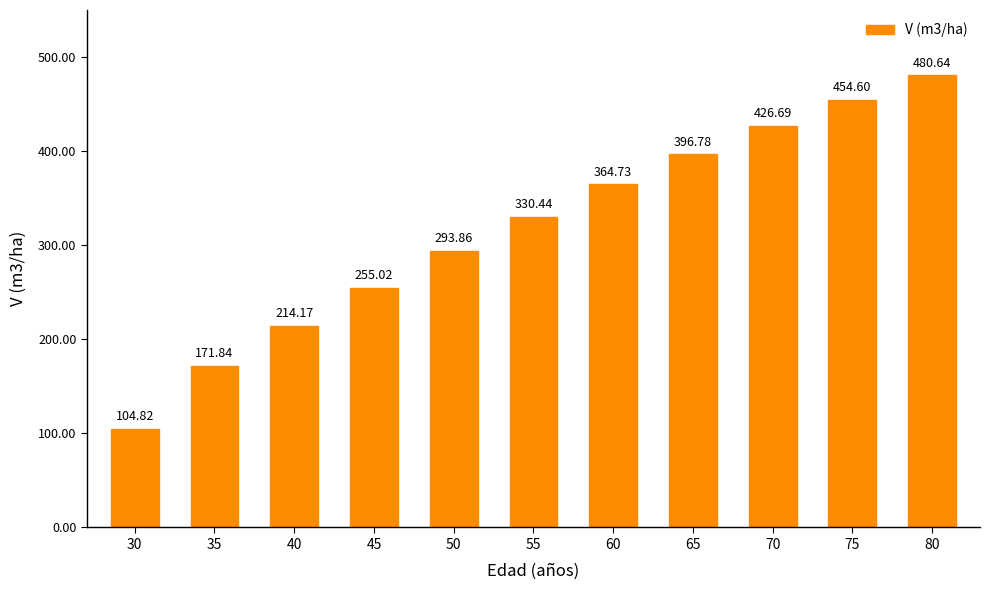

List the labels in order of value, smallest first.

30, 35, 40, 45, 50, 55, 60, 65, 70, 75, 80